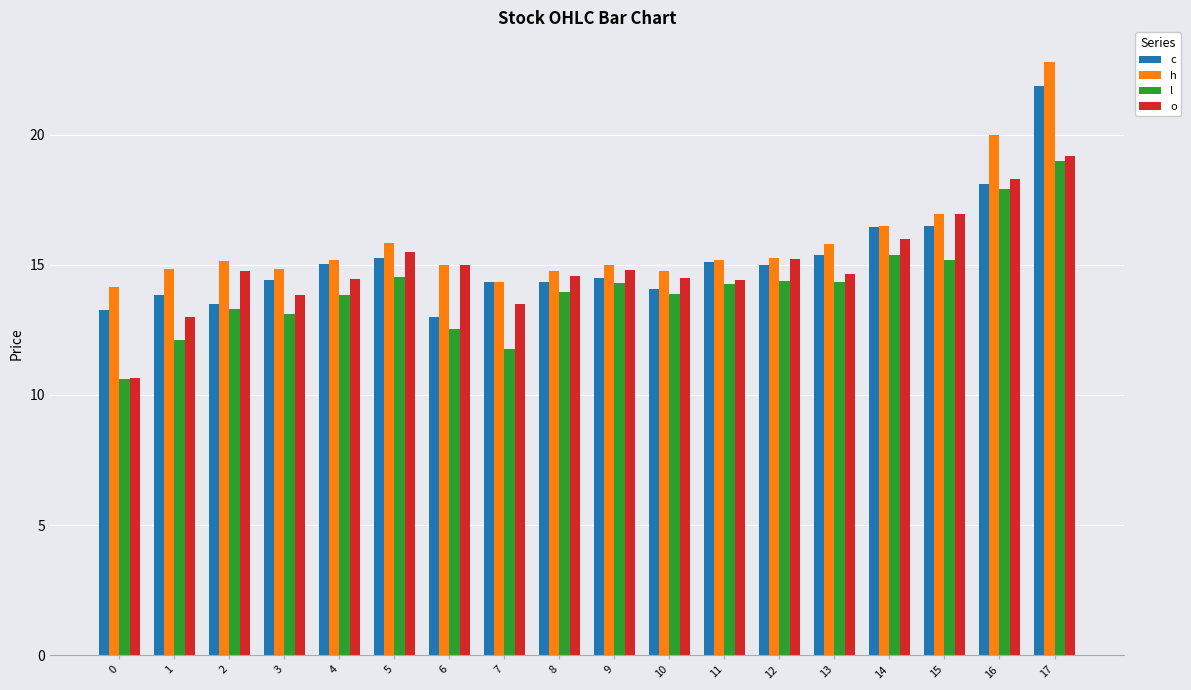

What is the spread (max minus min) of values at 14?

1.1